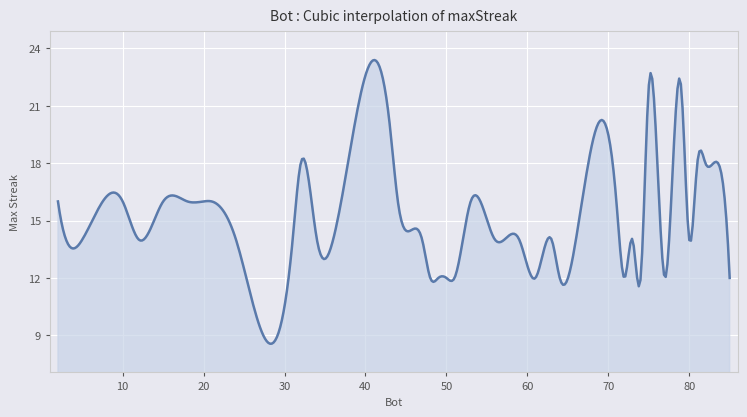

How many distinct data groups are displayed?

1